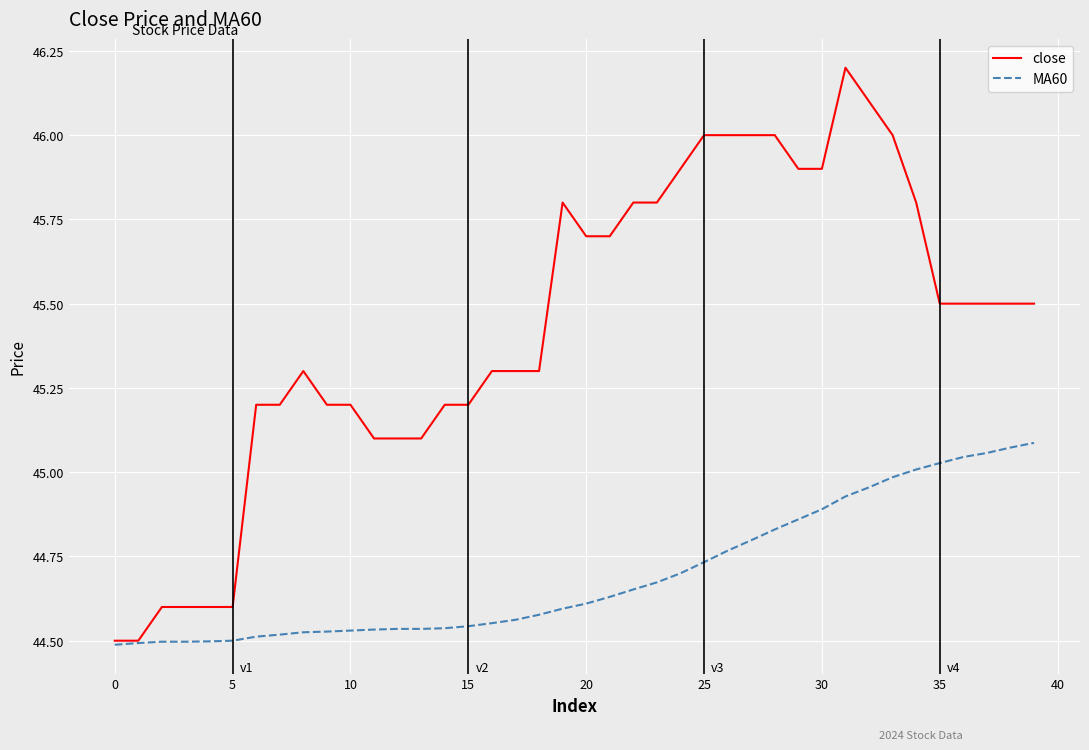

What are all the series names shown in the legend?

close, MA60